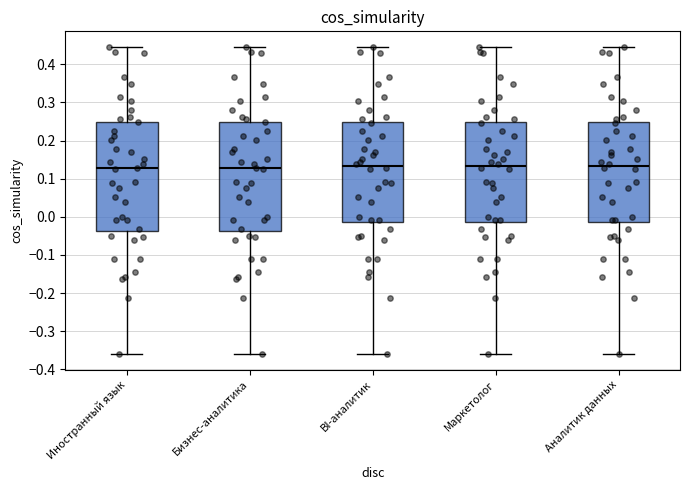

Reading left to right, read every box against the y-axis: the position of its median line, the range the box covers, and the ends of its whiskers. The values are not printed on the chart, so give them approximately, as read against the axis.

Иностранный язык: median 0.13, box -0.04 to 0.25, whiskers -0.36 to 0.45
Бизнес-аналитика: median 0.13, box -0.04 to 0.25, whiskers -0.36 to 0.45
BI-аналитик: median 0.13, box -0.01 to 0.25, whiskers -0.36 to 0.45
Маркетолог: median 0.13, box -0.01 to 0.25, whiskers -0.36 to 0.45
Аналитик данных: median 0.13, box -0.01 to 0.25, whiskers -0.36 to 0.45